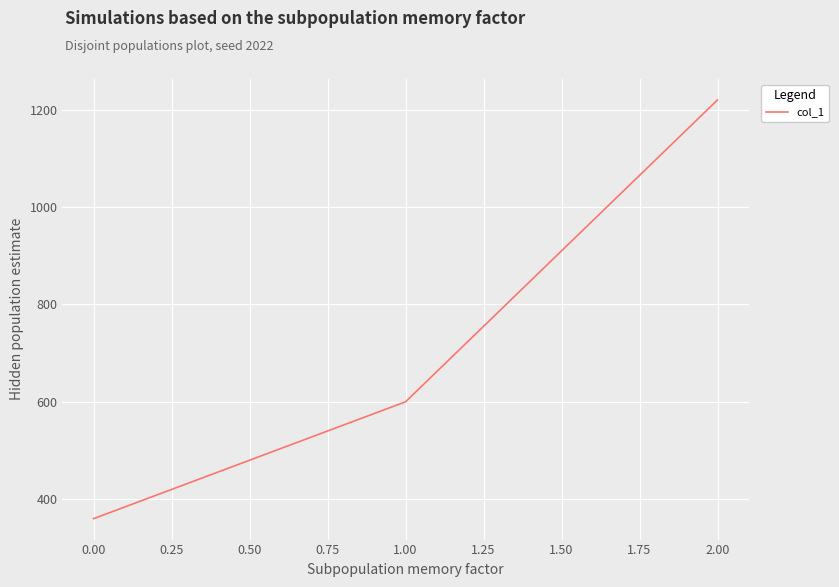

What is the average value?

727